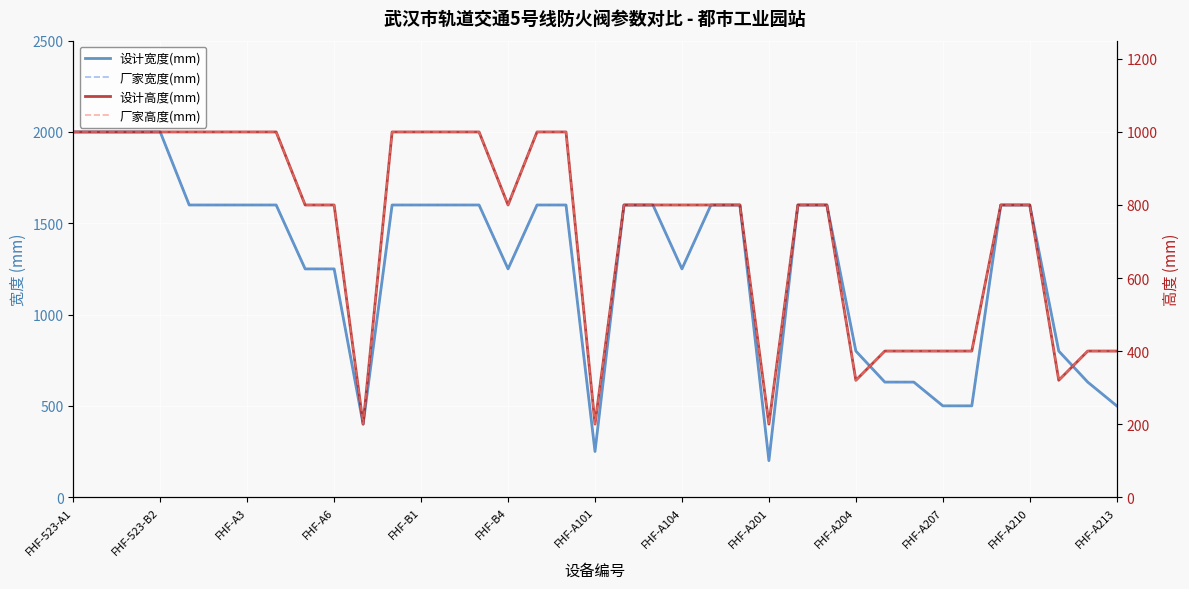

At which category is the sum across all series the highest?

FHF-523-A1